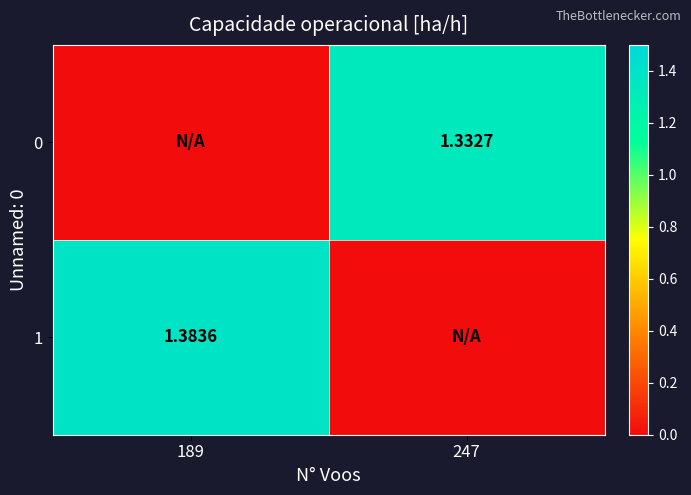

What is the sum of the 0 values at 247 and 189?

1.3